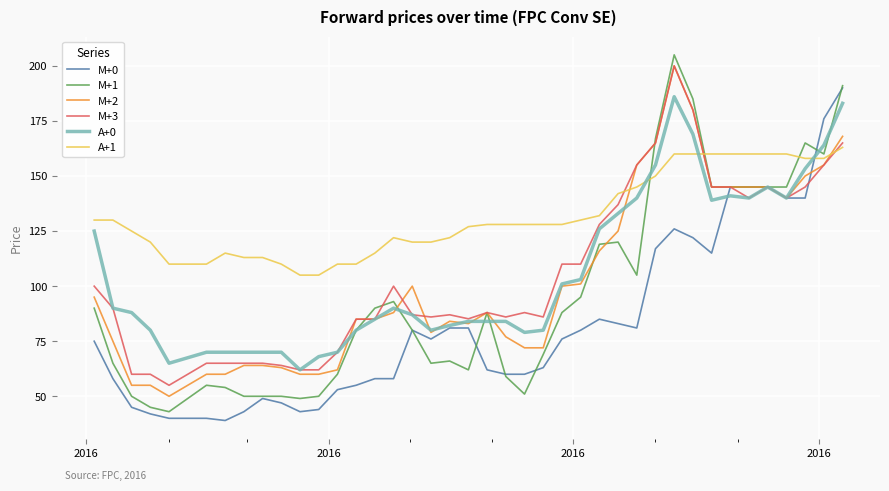

What is the greatest value displayed?

205.0